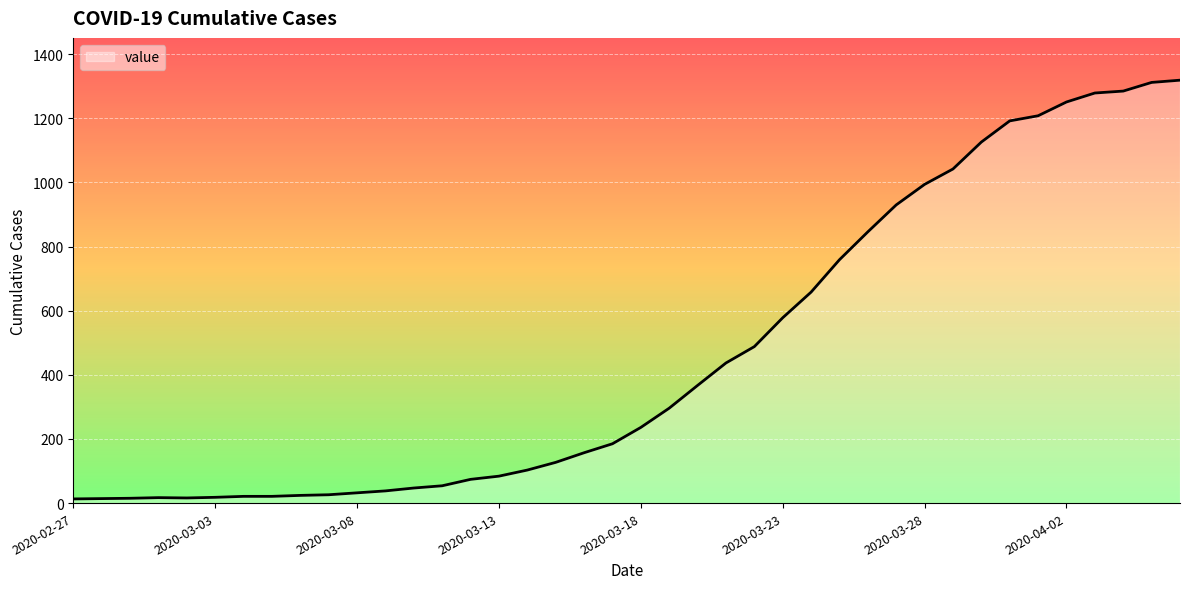

What is the maximum value shown in the chart?

1319